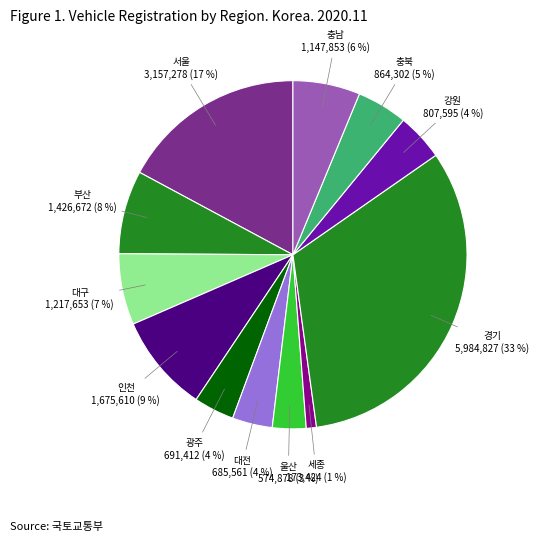

Combined, do 충남 and 충북 account for over 50%?

No